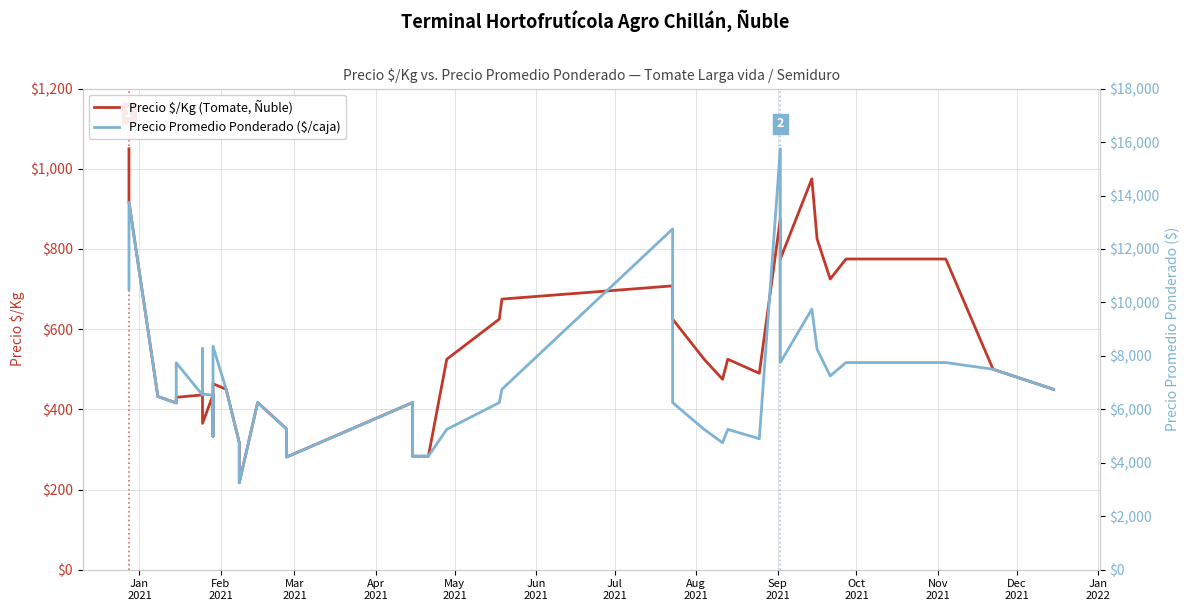

Reading left to right, list all the values displayed in this chart.

Precio $/Kg (Tomate, Ñuble): 1050	917	432	416	430	436	460	365	436	333	464	450	317	217	417	351	281	417	350	283	283	525	625	675	708	625	525	475	525	490	875	775	975	825	725	775	775	775	500	450
Precio Promedio Ponderado ($/caja): 10500	13750	6480	6235	7740	6536	8273	6571	6533	5000	8360	6750	4750	3250	6250	5259	4214	6250	5250	4250	4250	5250	6250	6750	12750	6250	5250	4750	5250	4900	15750	7750	9750	8250	7250	7750	7750	7750	7500	6750